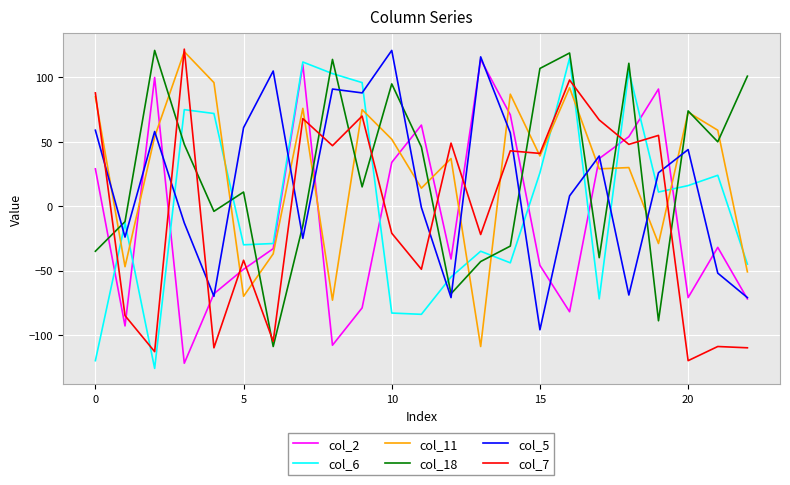

What is the greatest value displayed?

122